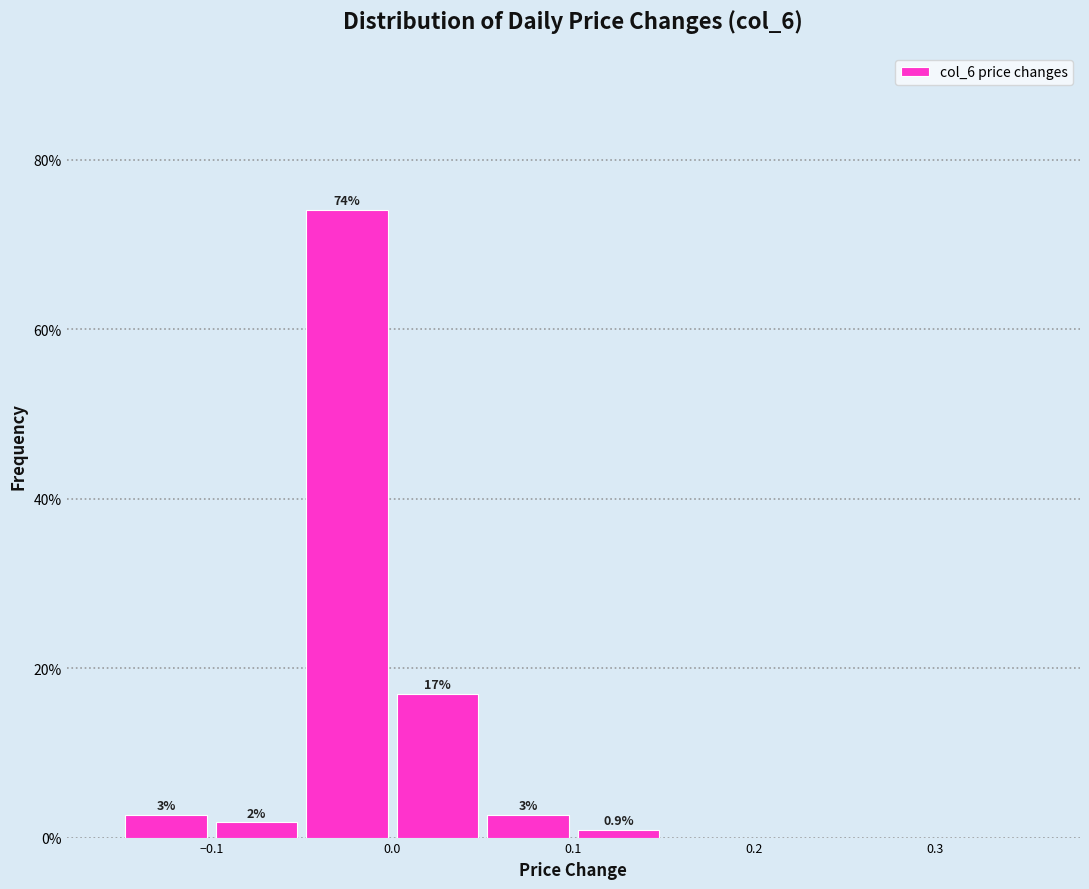

Which range on the x-axis has the tallest bar?

-0.05 to 0.00